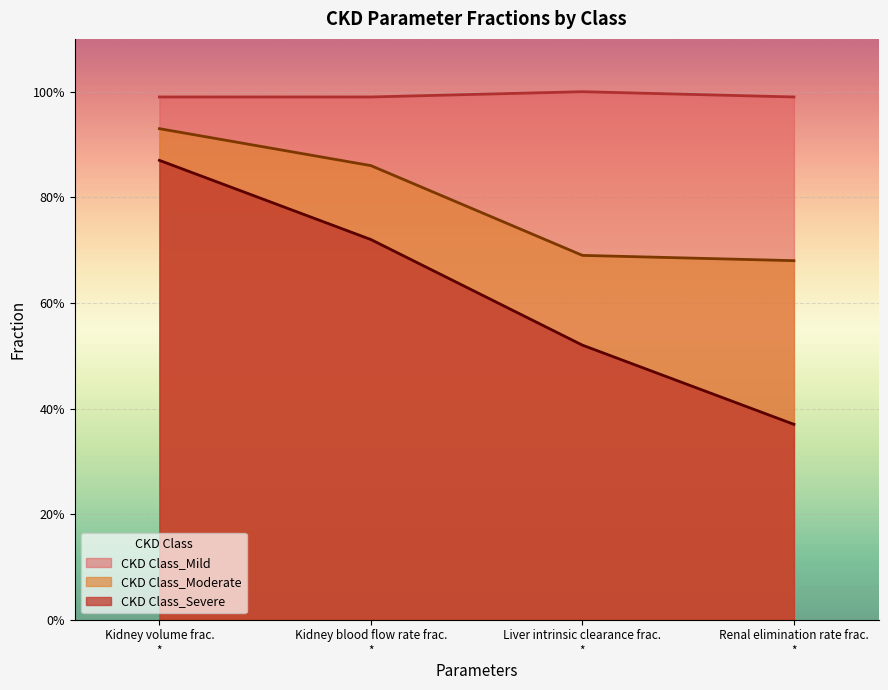

Does the chart display data point markers on the line(s)?

No